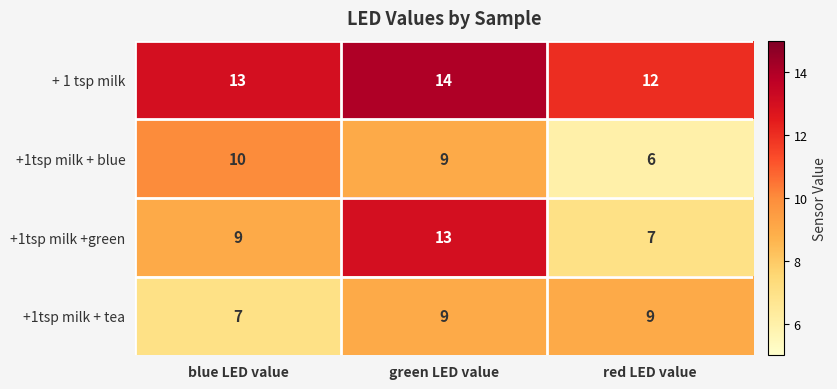

At which label is +1tsp milk + blue closest to 8?

green LED value